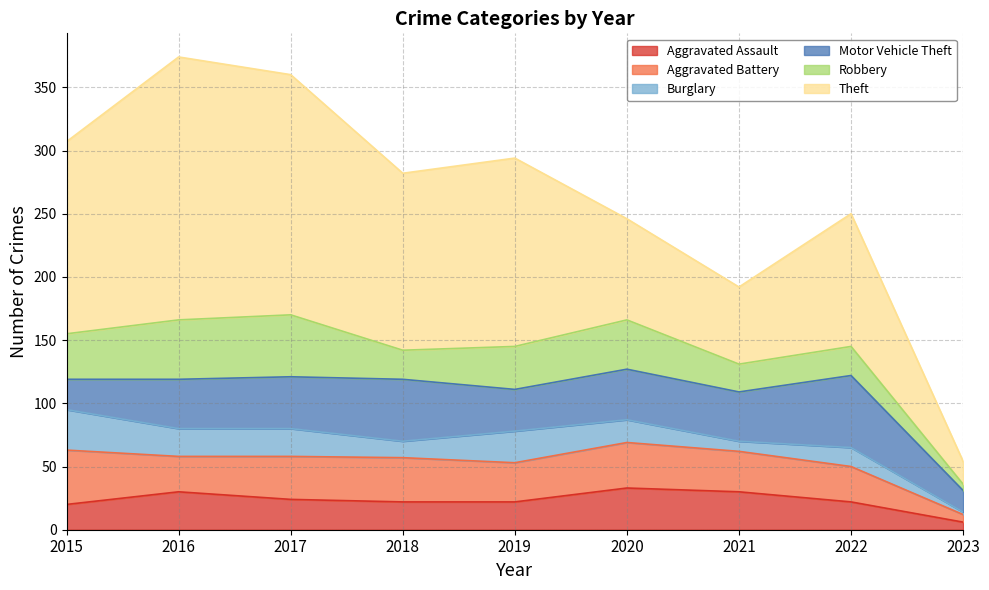

At which category does Motor Vehicle Theft reach its first local peak?

2018